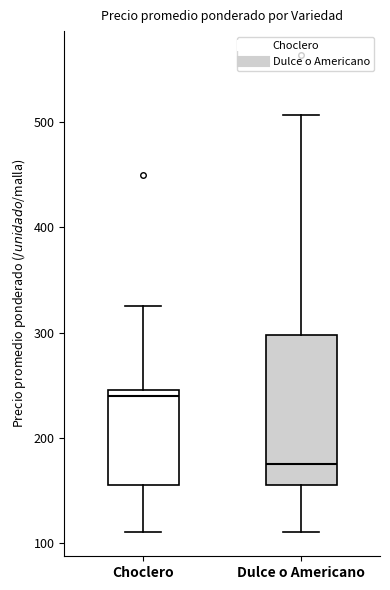

Reading left to right, transcribe this box plot: for each box, give where its median line is, the range the box spans, and where its two whiskers end, as read against the y-axis. The values are not printed on the chart, so give them approximately, as read against the axis.

Choclero: median 240, box 160 to 250, whiskers 110 to 330
Dulce o Americano: median 180, box 160 to 300, whiskers 110 to 510